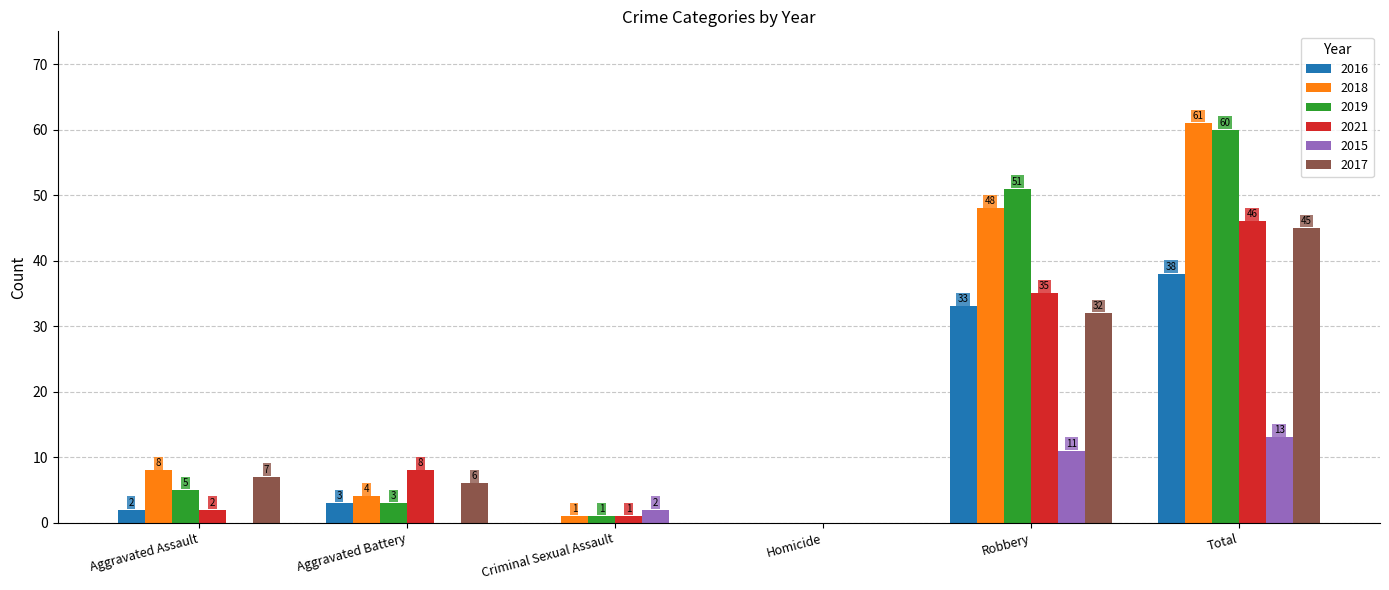

True or false: 2017 has a value of 74 at Total.

False